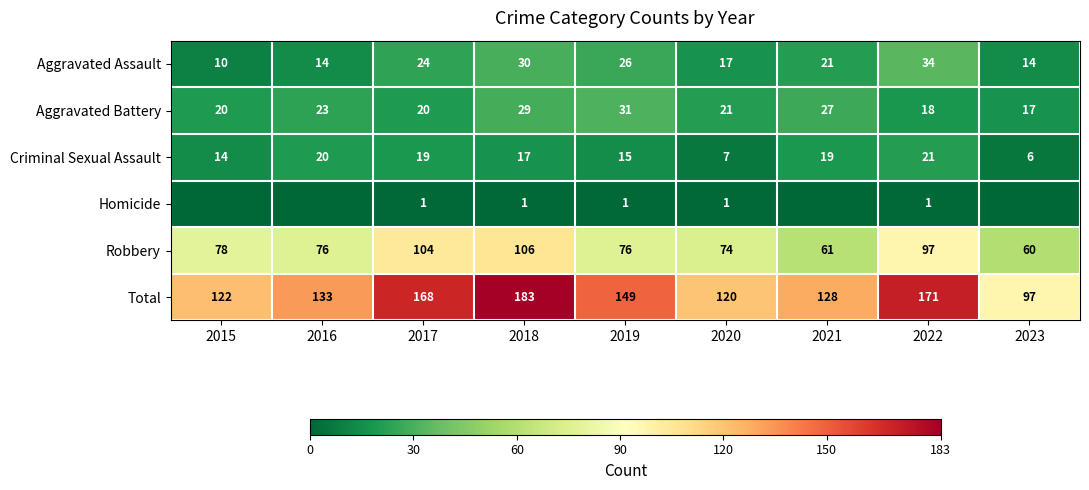

What is the sum of all Criminal Sexual Assault values?

138